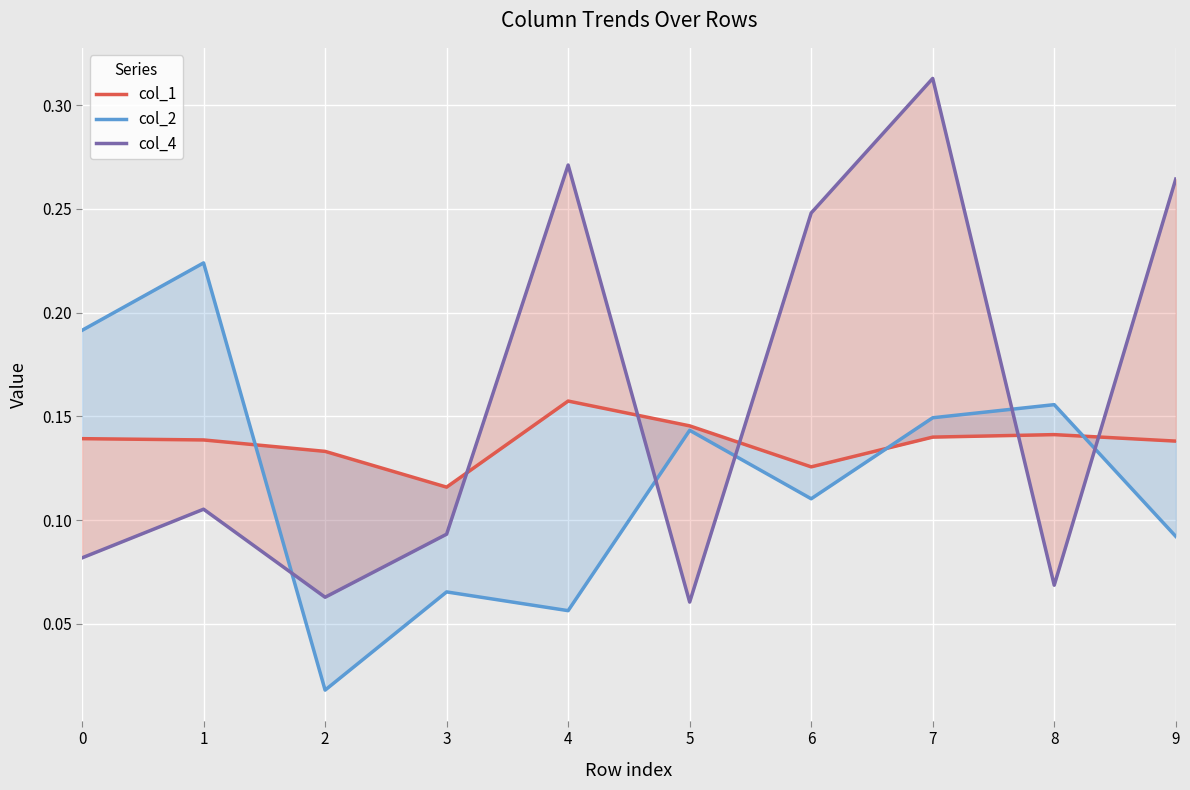

Which series changed the most between 0 and 4?

col_4